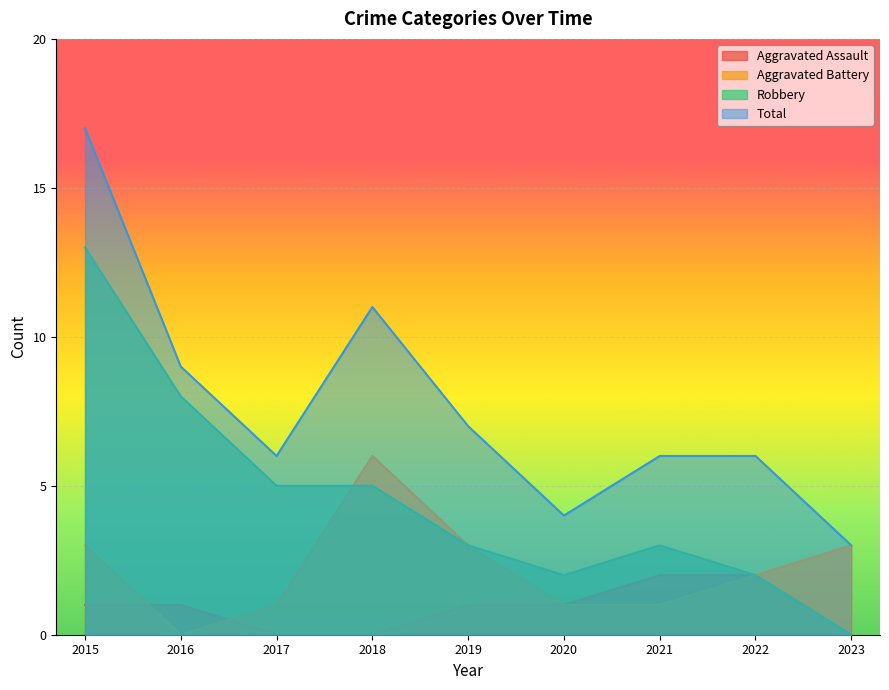

How many distinct data groups are displayed?

4